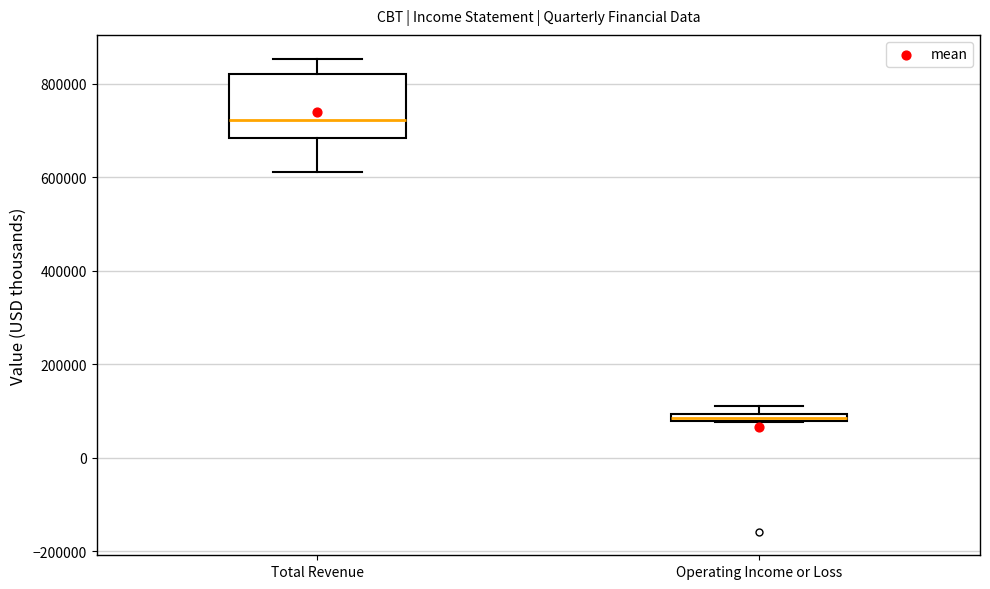

Where does the upper whisker of the box for Total Revenue end on the y-axis? The values are not printed on the chart, so give them approximately, as read against the axis.

860000